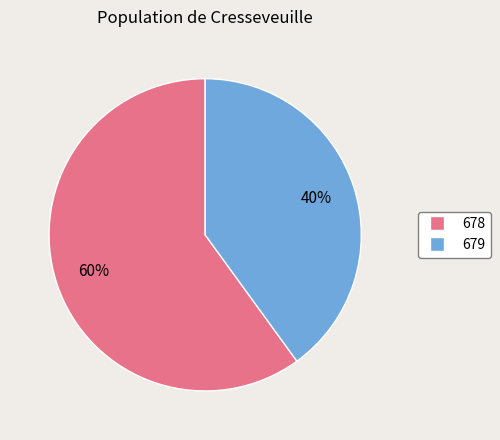

Is it true that 678 is 60% of the pie?

True